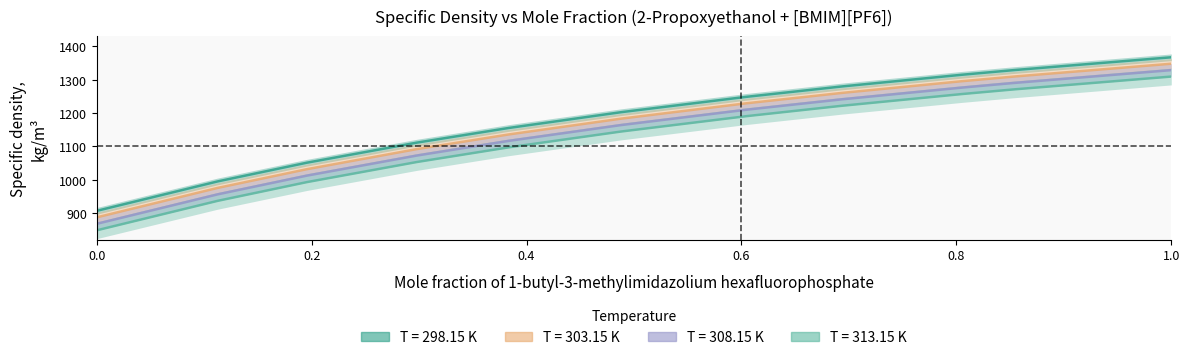

At which category is the sum across all series the highest?

1.0